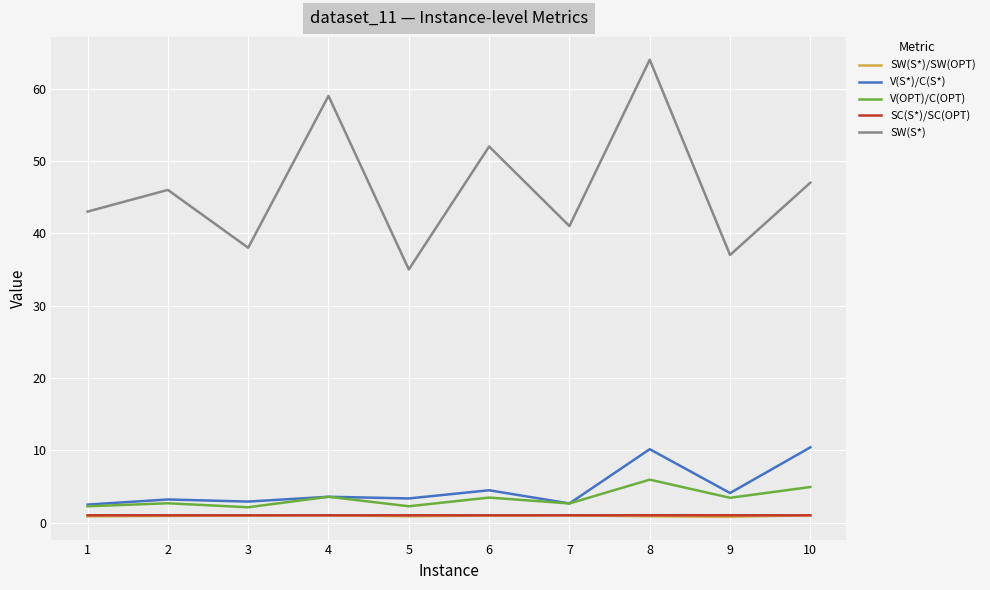

True or false: V(OPT)/C(OPT) and SW(S*)/SW(OPT) cross at least once.

False